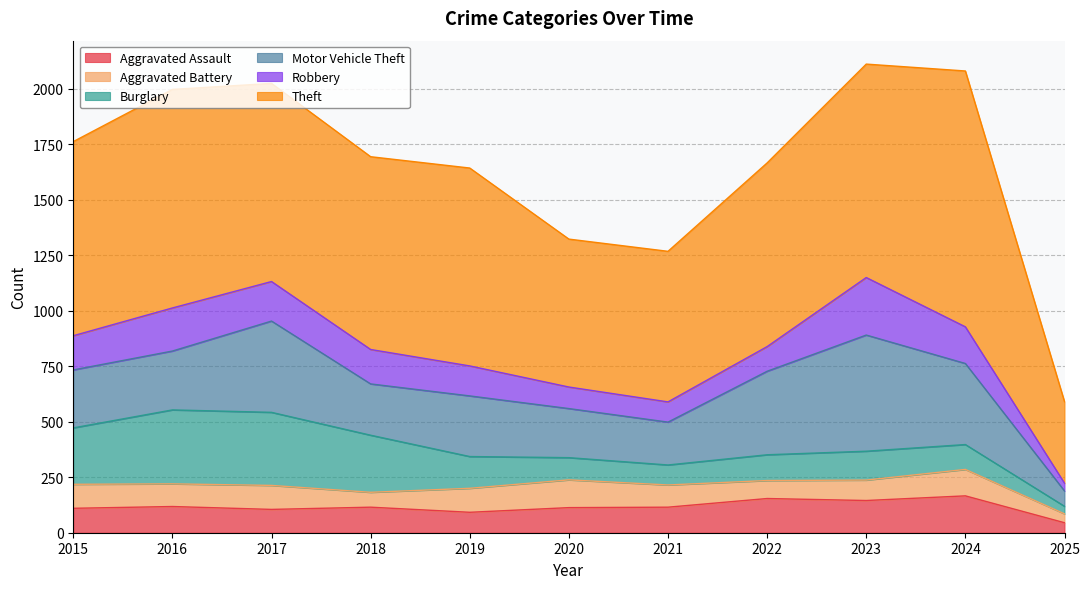

Which has a higher value, 2025 or 2018?

2018